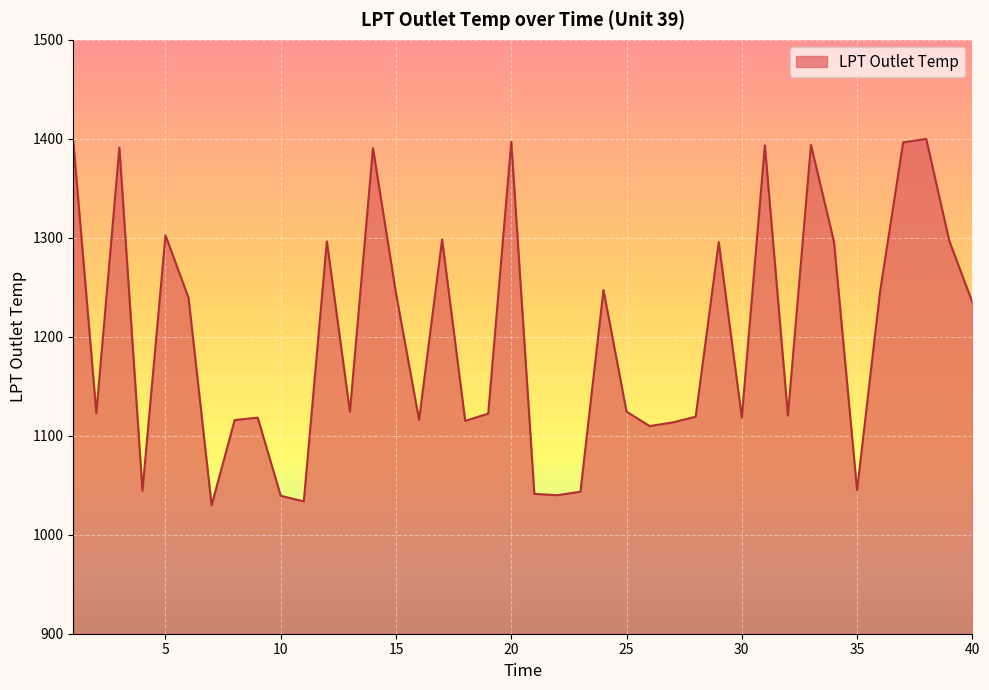

What is the maximum value shown in the chart?

1399.9